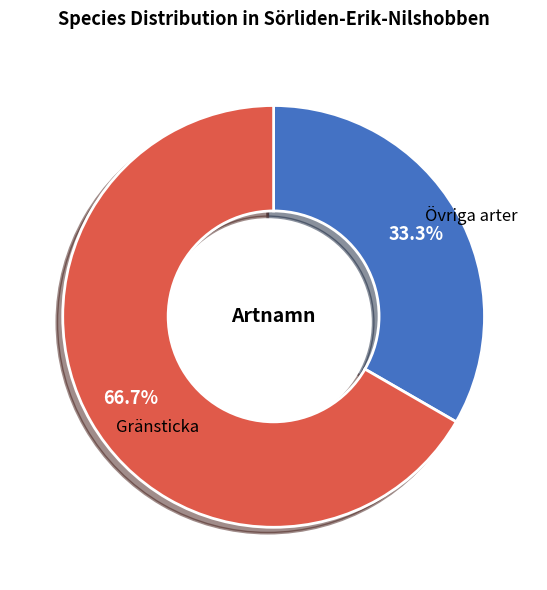

Which category has the biggest portion of the pie?

Gränsticka